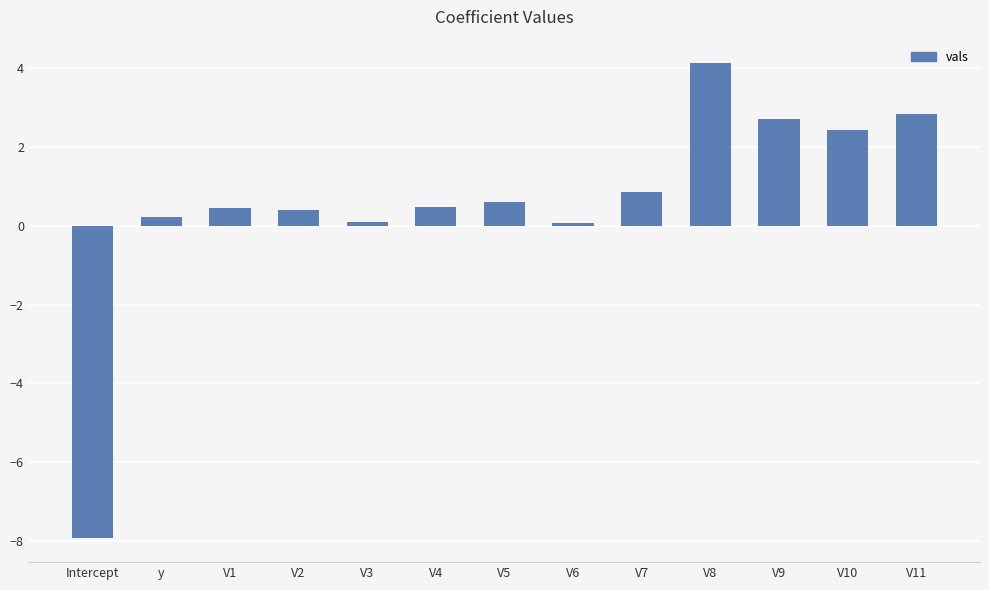

What is the approximate value at V7?

0.8